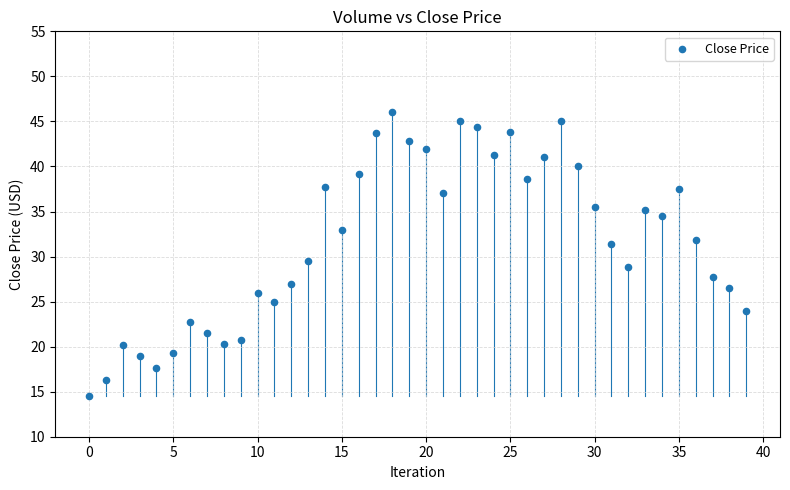

What is the range of Y values (max minus min)?

31.5